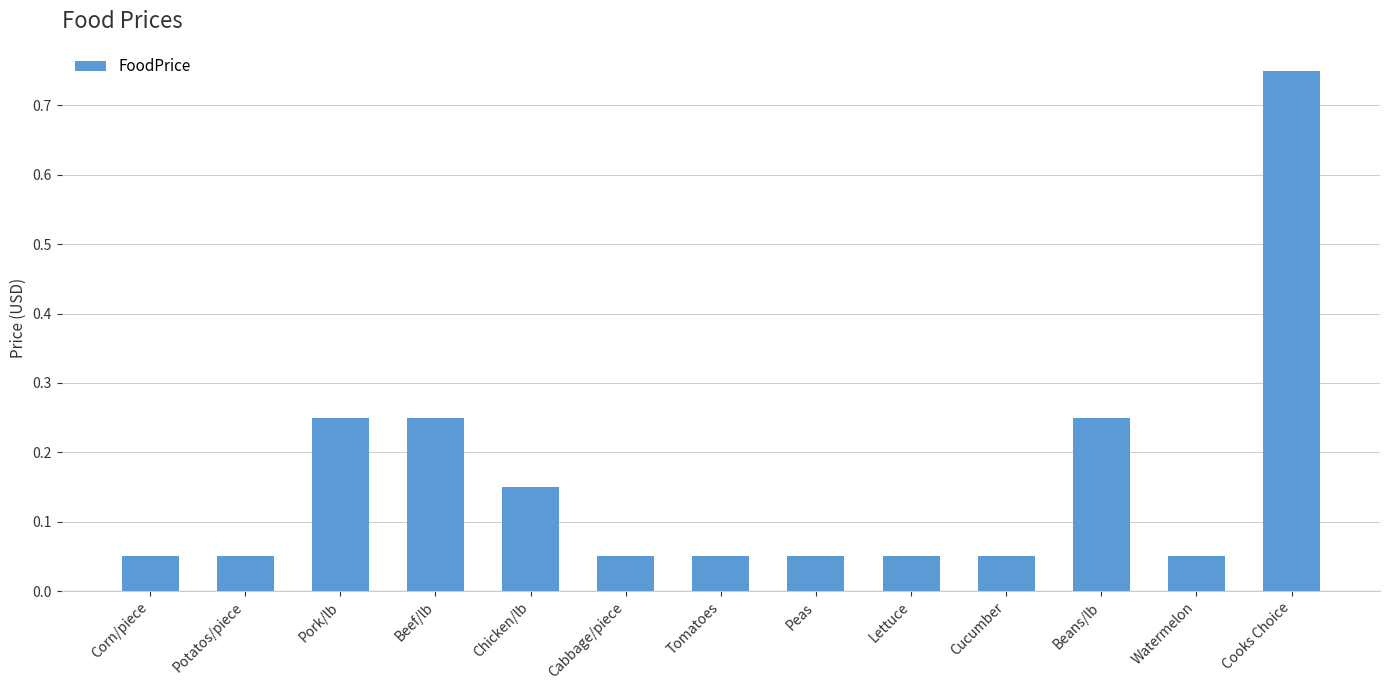

Which has a higher value, Beans/lb or Cucumber?

Beans/lb